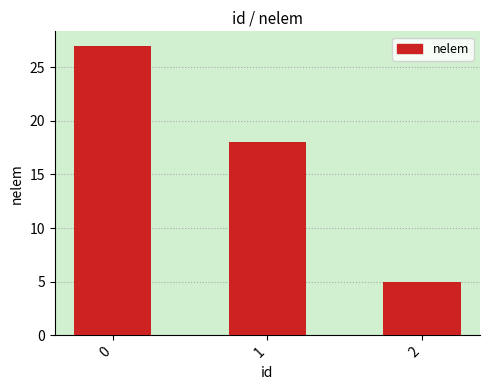

List the labels in order of value, largest first.

0, 1, 2